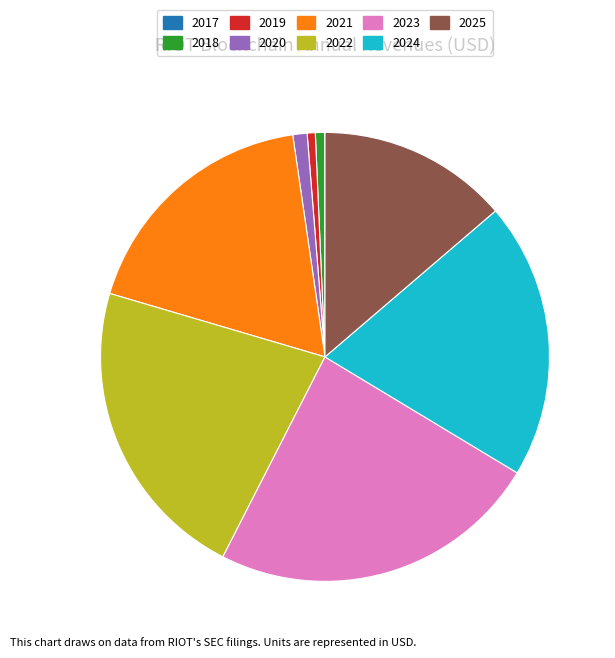

The 2024 slice represents 32% of the pie. True or false?

False